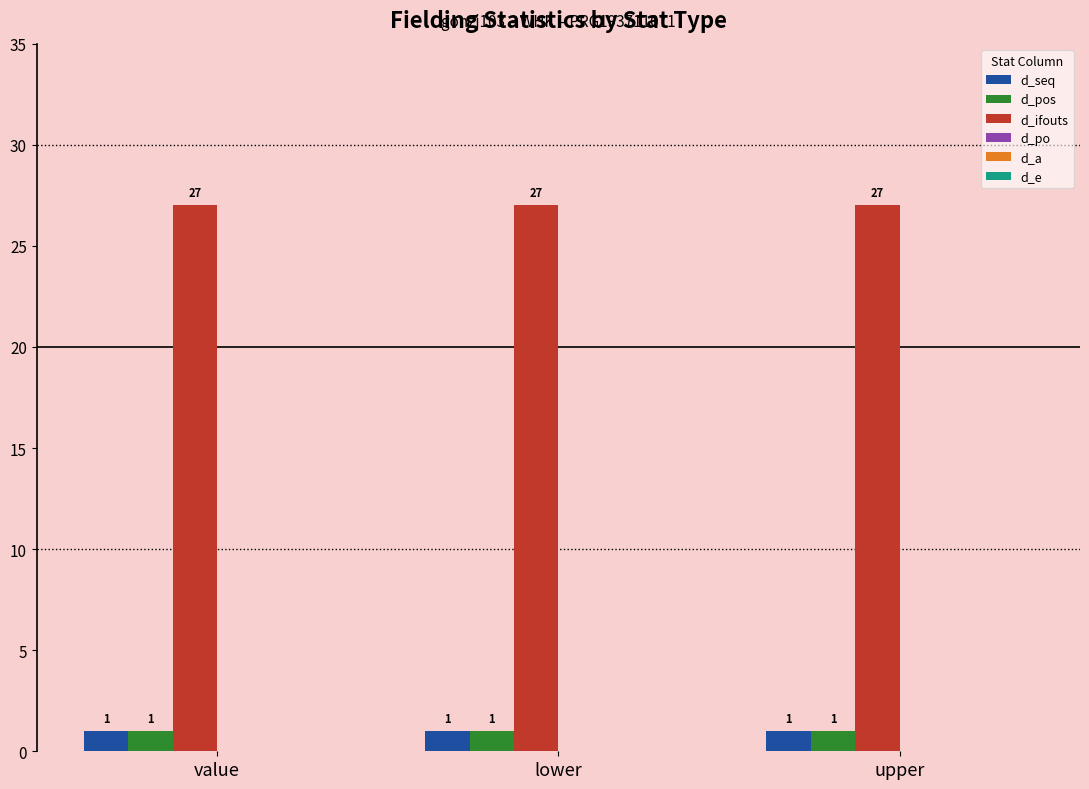

What is the difference between the highest and lowest values at value?

26